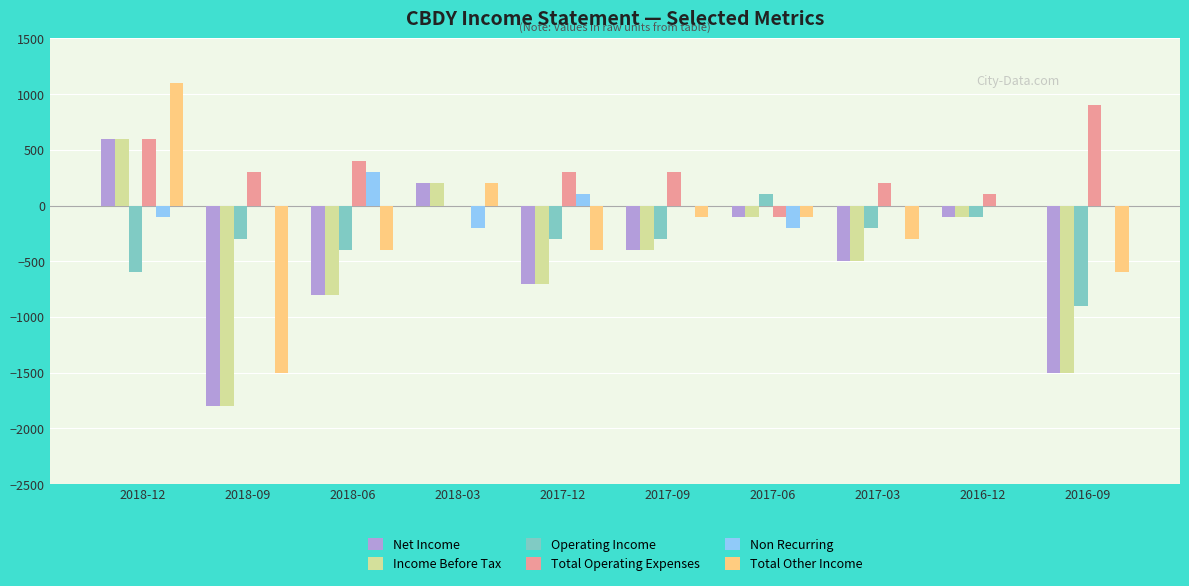

True or false: Net Income has a value of -800 at 2018-06.

True